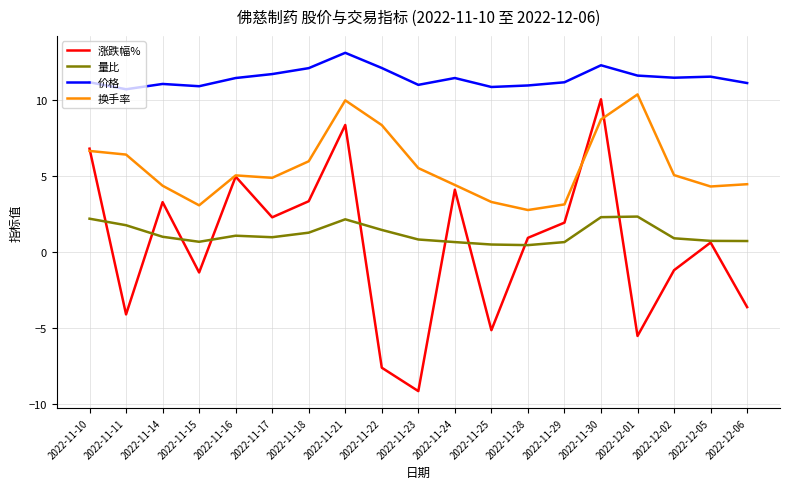

Rank the series at 2022-11-22 from lowest to highest value.

涨跌幅%, 量比, 换手率, 价格